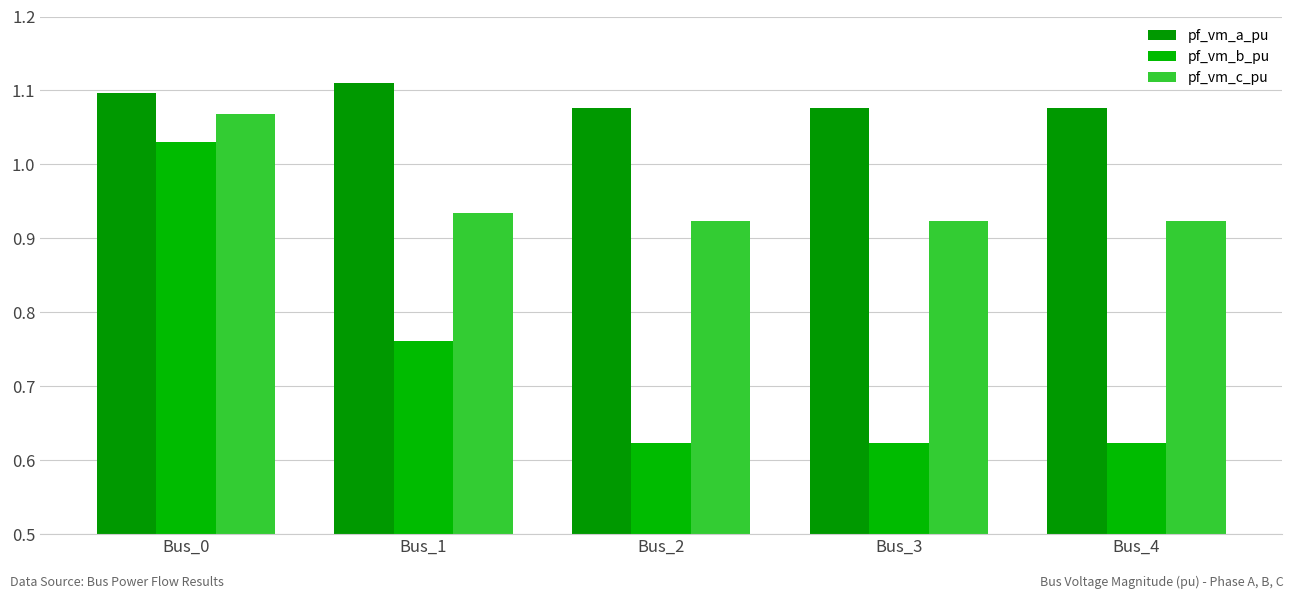

Which series has the widest spread of values?

pf_vm_b_pu